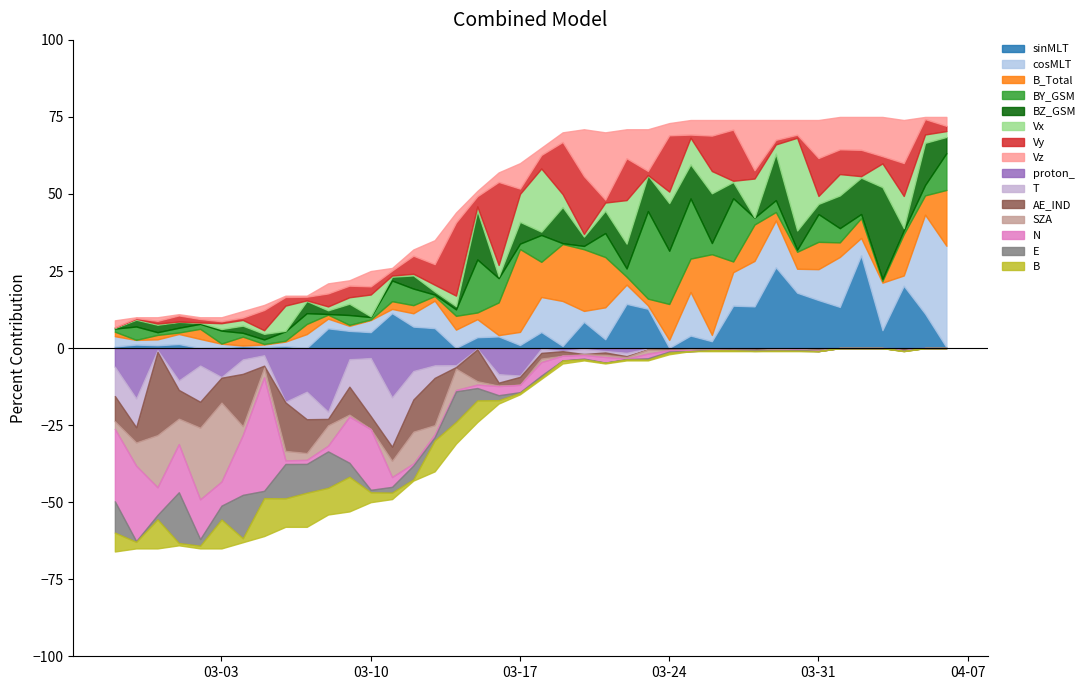

Reading left to right, transcribe all the data shown in this chart.

2020-02-27=9	2020-02-28=10	2020-02-29=10	2020-03-01=11	2020-03-02=10	2020-03-03=10	2020-03-04=12	2020-03-05=14	2020-03-06=17	2020-03-07=17	2020-03-08=21	2020-03-09=22	2020-03-10=25	2020-03-11=26	2020-03-12=32	2020-03-13=35	2020-03-14=44	2020-03-15=51	2020-03-16=57	2020-03-17=60	2020-03-18=65	2020-03-19=70	2020-03-20=71	2020-03-21=70	2020-03-22=71	2020-03-23=71	2020-03-24=73	2020-03-25=74	2020-03-26=74	2020-03-27=74	2020-03-28=74	2020-03-29=74	2020-03-30=74	2020-03-31=74	2020-04-01=75	2020-04-02=75	2020-04-03=75	2020-04-04=74	2020-04-05=75	2020-04-06=75